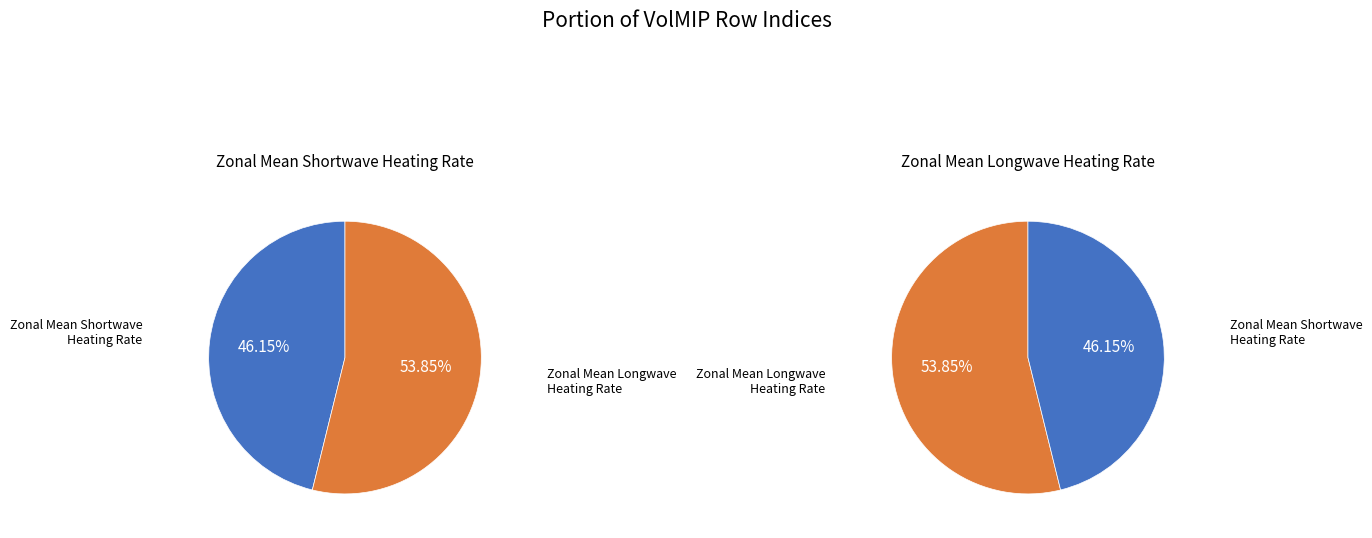

Rank the categories by value from highest to lowest.

Zonal Mean Longwave Heating Rate Due to Volcanic Aerosol, Zonal Mean Shortwave Heating Rate Due to Volcanic Aerosol